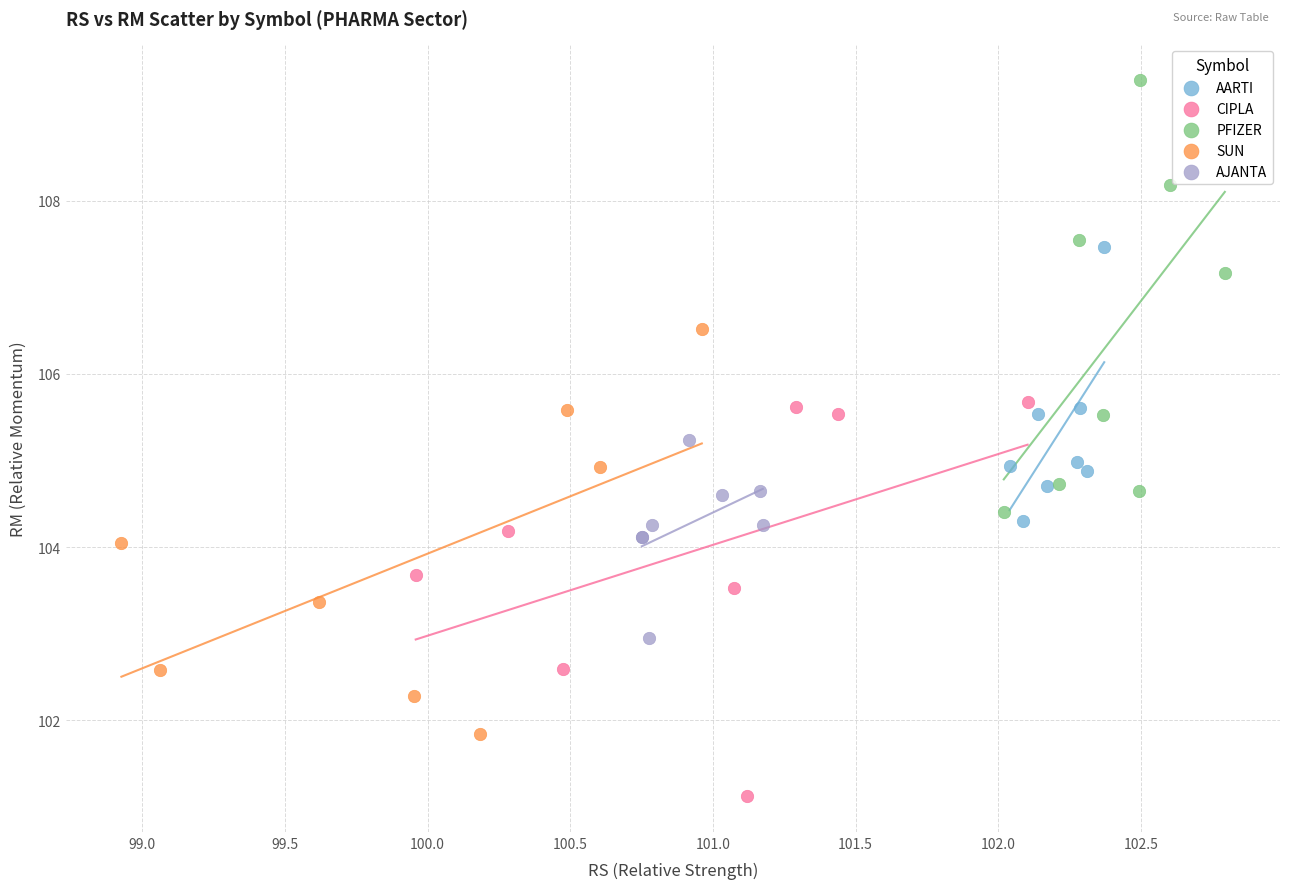

Which series contains the lowest Y value?

CIPLA